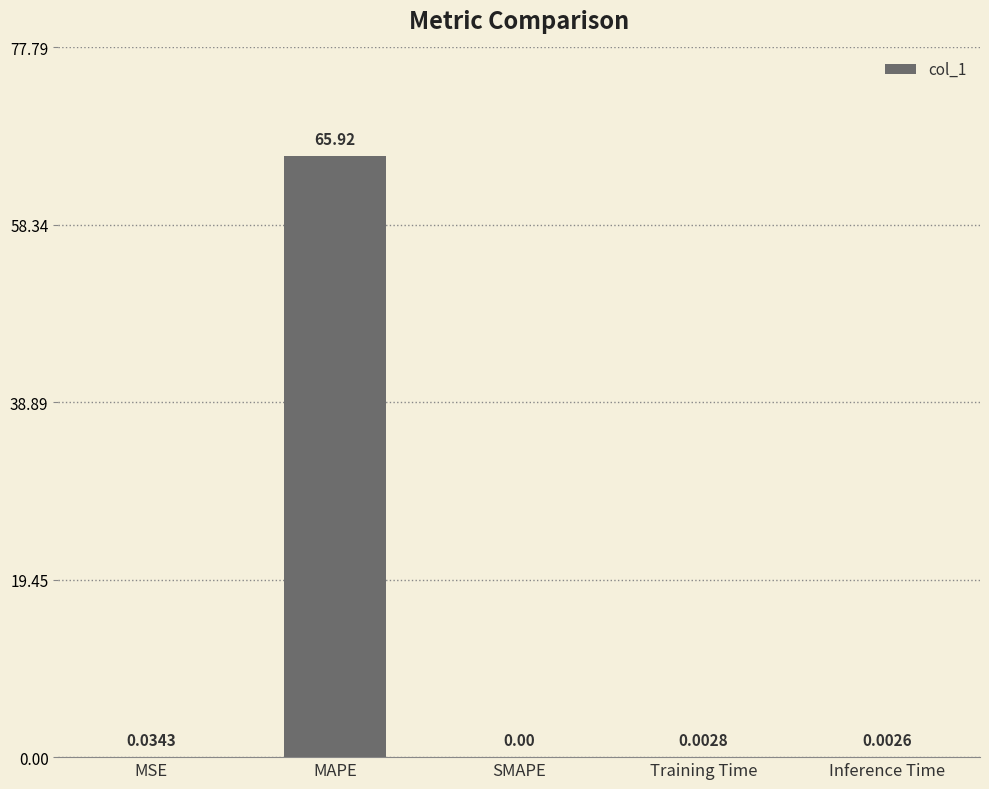

Which label corresponds to the largest value in the chart?

MAPE